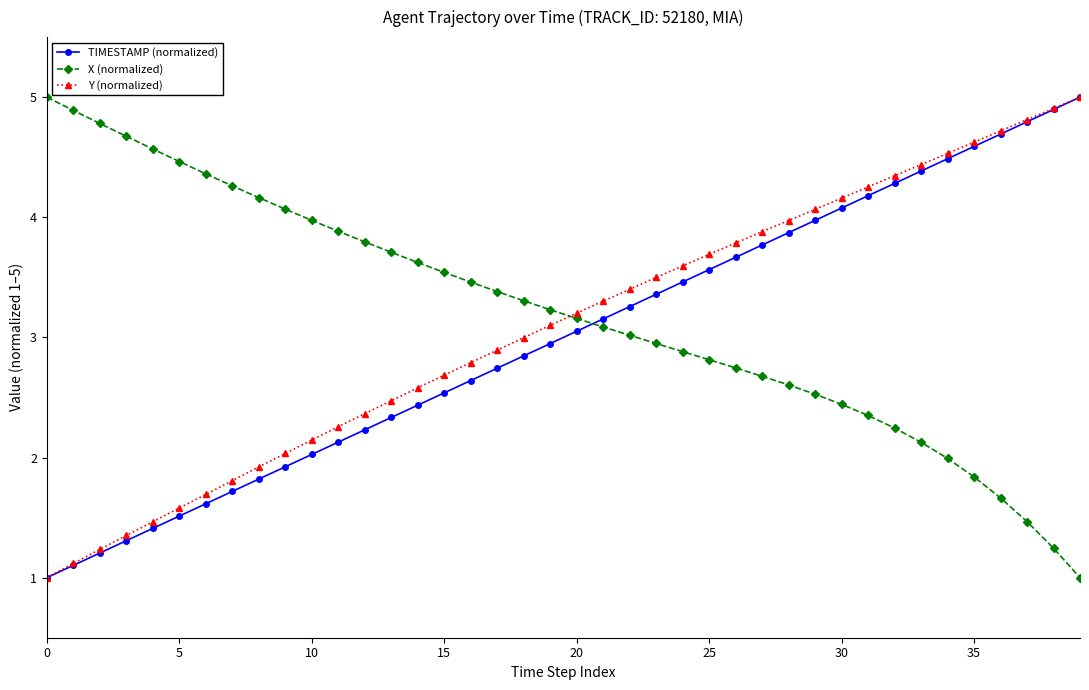

What is the smallest value displayed?

1.0